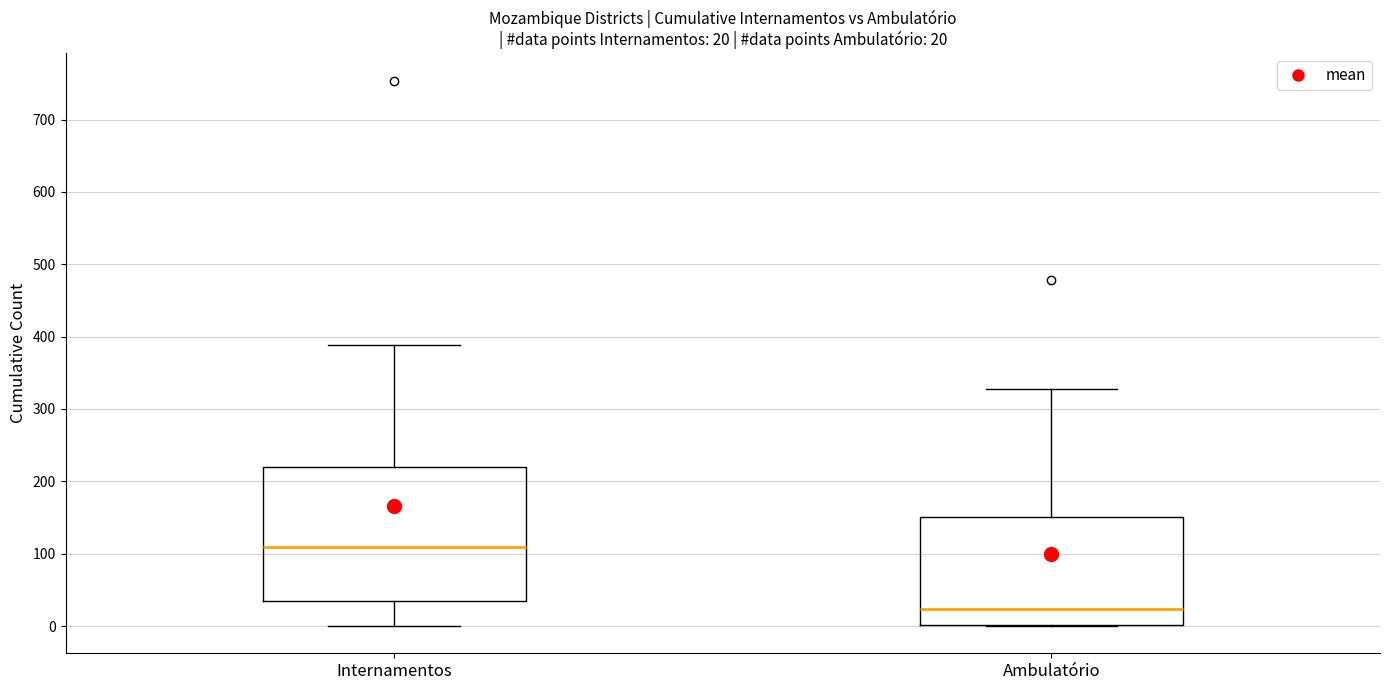

Which box's median line is the lowest?

Ambulatório